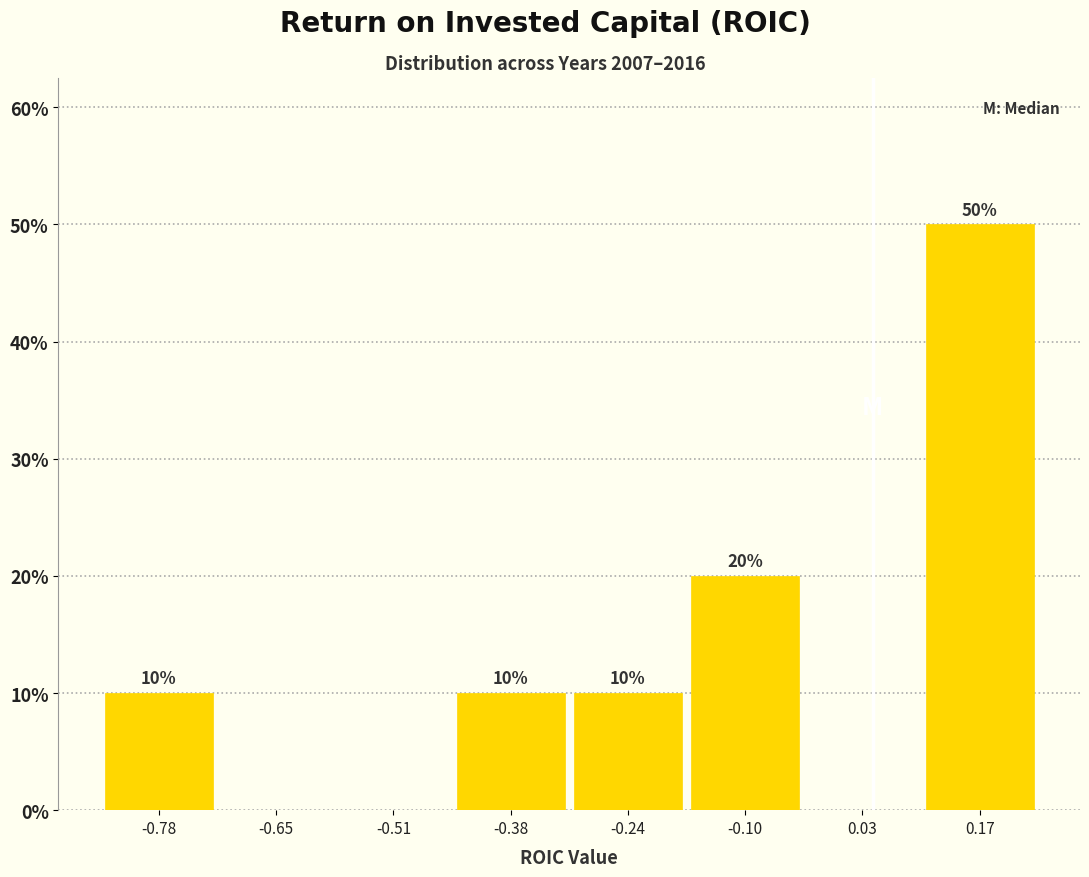

Which range on the x-axis has the tallest bar?

0.10 to 0.24